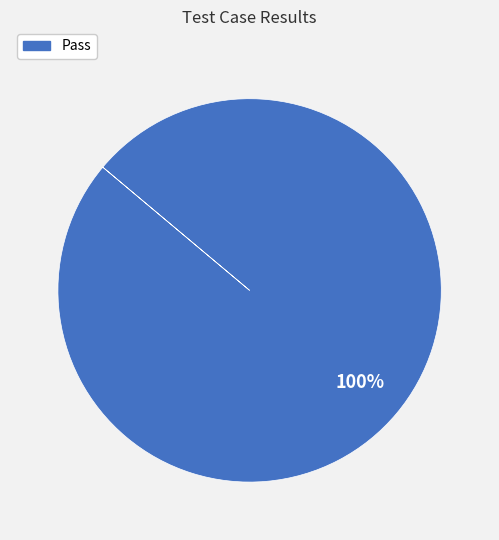

The Pass slice represents 100% of the pie. True or false?

True